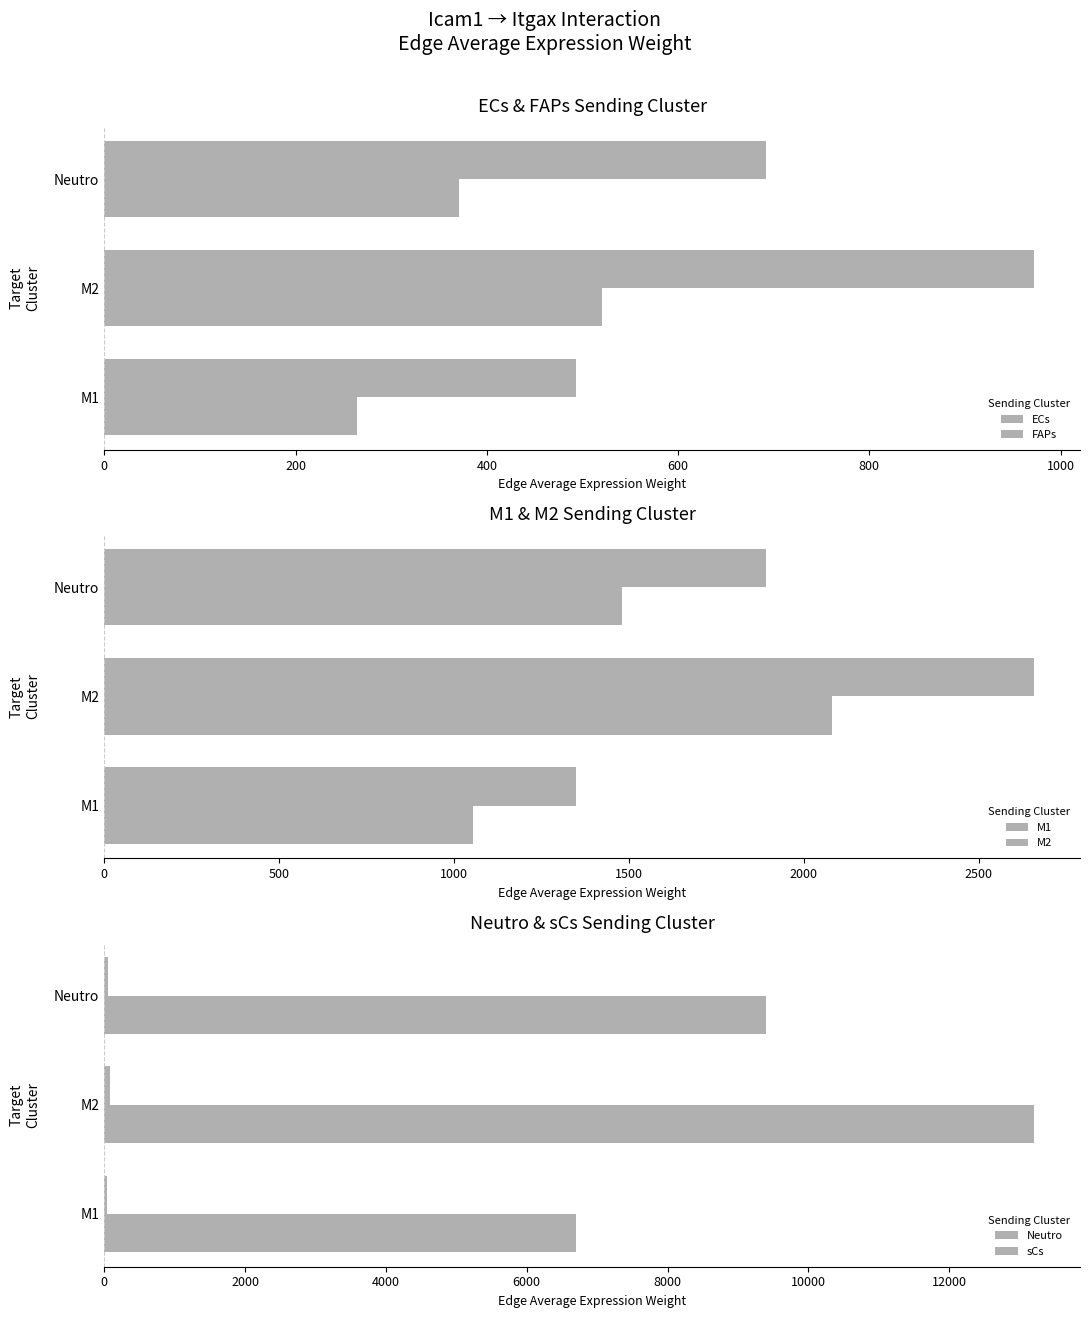

Reading right to left, transcribe all the data shown in this chart.

ECs: 400=370.6	200=520.2	0=263.8
FAPs: 400=692.2	200=971.7	0=492.8
M1: 400=1481.2	200=2079.3	0=1054.4
M2: 400=1892.7	200=2656.8	0=1347.3
Neutro: 400=9402.2	200=13198.4	0=6692.9
sCs: 400=54.9	200=77.1	0=39.1